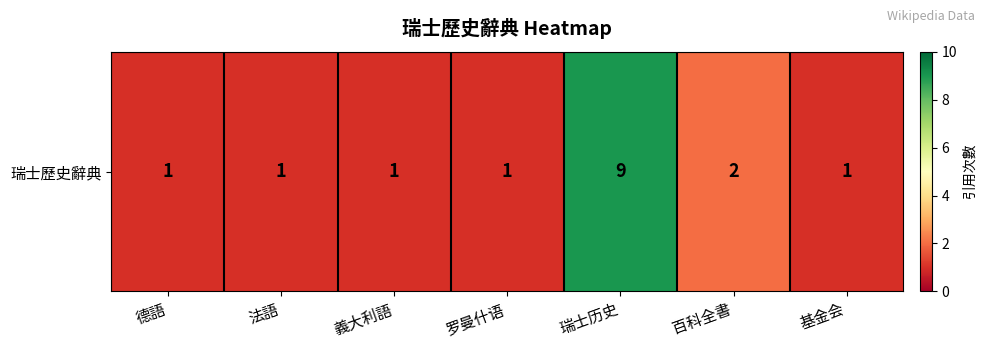

Reading left to right, what are all the values shown in this chart?

德語=1	法語=1	義大利語=1	罗曼什语=1	瑞士历史=9	百科全書=2	基金会=1